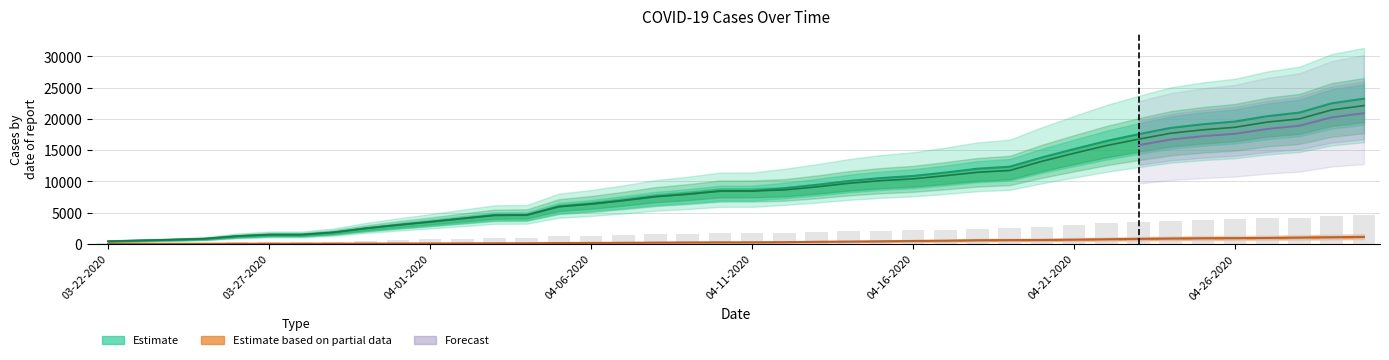

True or false: Active has a value of 598 at 03-22-2020.

False